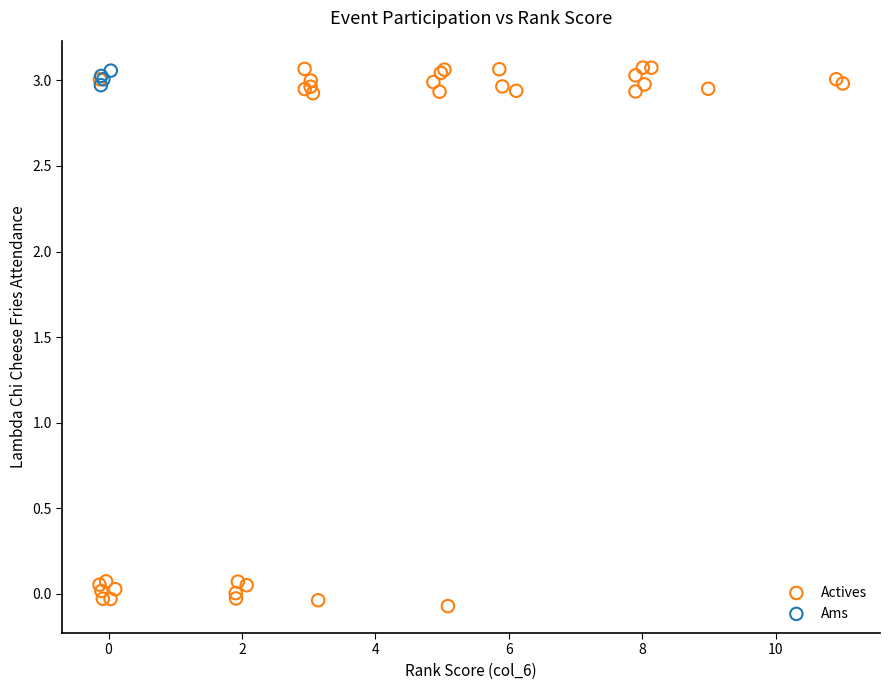

Which series has the largest Y range (max minus min)?

Actives